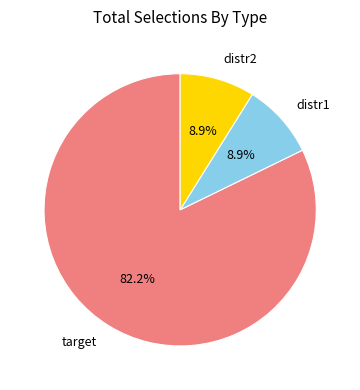

To the nearest percent, what portion does distr2 represent?

9%